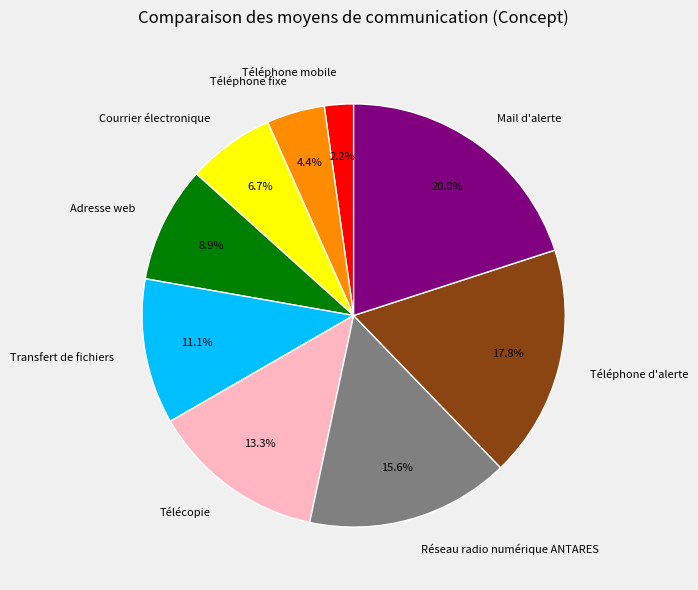

What percentage is NOT represented by Téléphone mobile?

97.8%